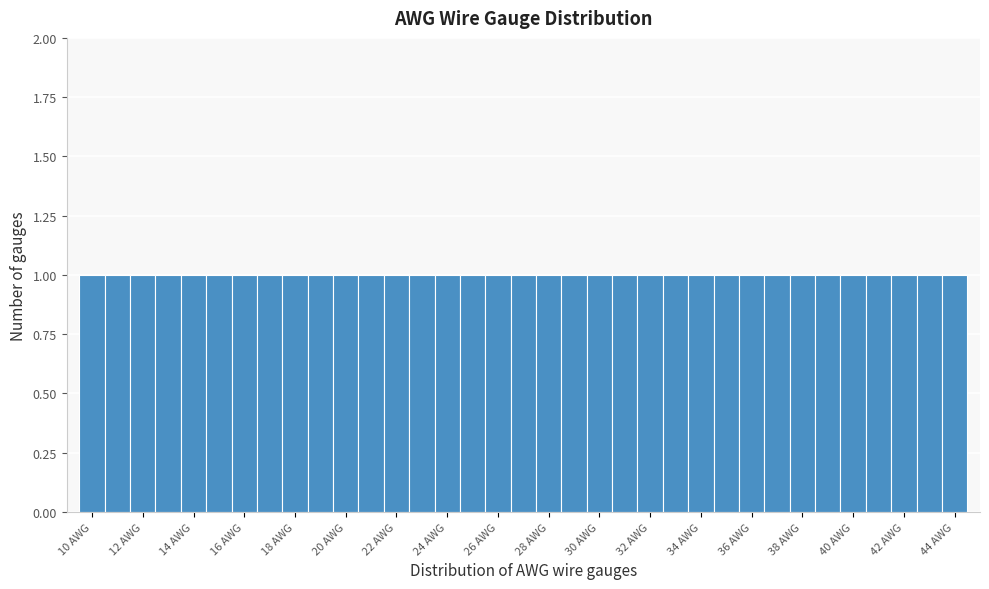

How tall is the bar that spans 35.5 to 36.5 on the x-axis? Neither the bar edges nor the heights are printed on the chart, so give them approximately, as read against the axes.

1